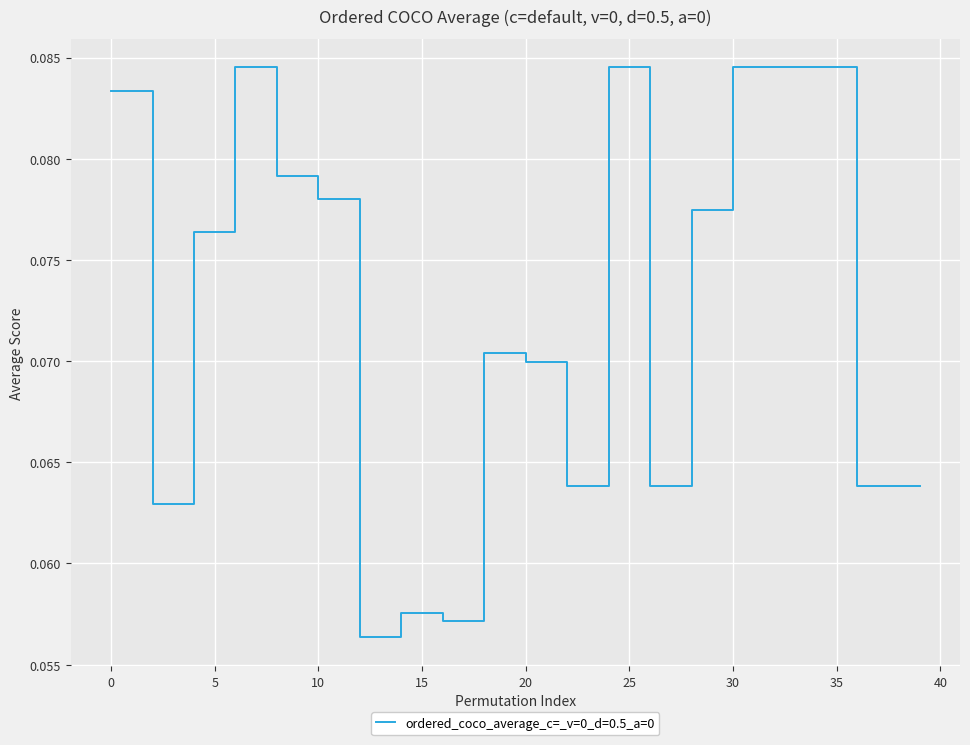

How many values are between 0 and 1?

40